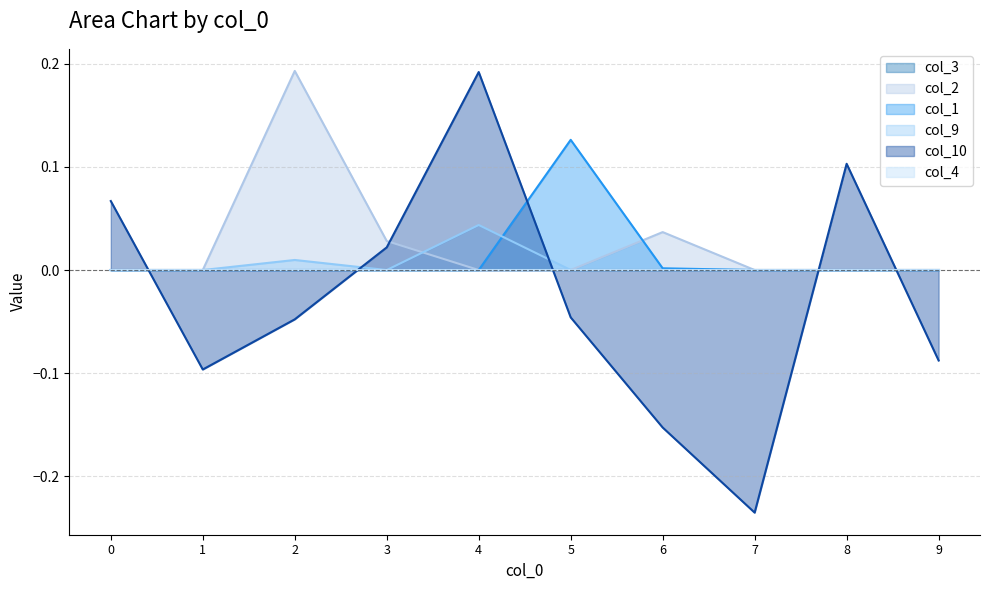

Reading left to right, what are all the values shown in this chart?

col_3_line: 0.0	0.0	0.0	0.0	0.0	0.0	0.0	0.0	0.0	0.0
col_2_line: 0.0	0.0	0.2	0.0	0.0	0.0	0.0	0.0	0.0	0.0
col_1_line: 0.0	0.0	0.0	0.0	0.0	0.1	0.0	0.0	0.0	0.0
col_9_line: 0.0	0.0	0.0	0.0	0.0	0.0	0.0	0.0	0.0	0.0
col_10_line: 0.1	-0.1	-0.0	0.0	0.2	-0.0	-0.2	-0.2	0.1	-0.1
col_4_line: 0.0	0.0	0.0	0.0	0.0	0.0	0.0	0.0	0.0	0.0